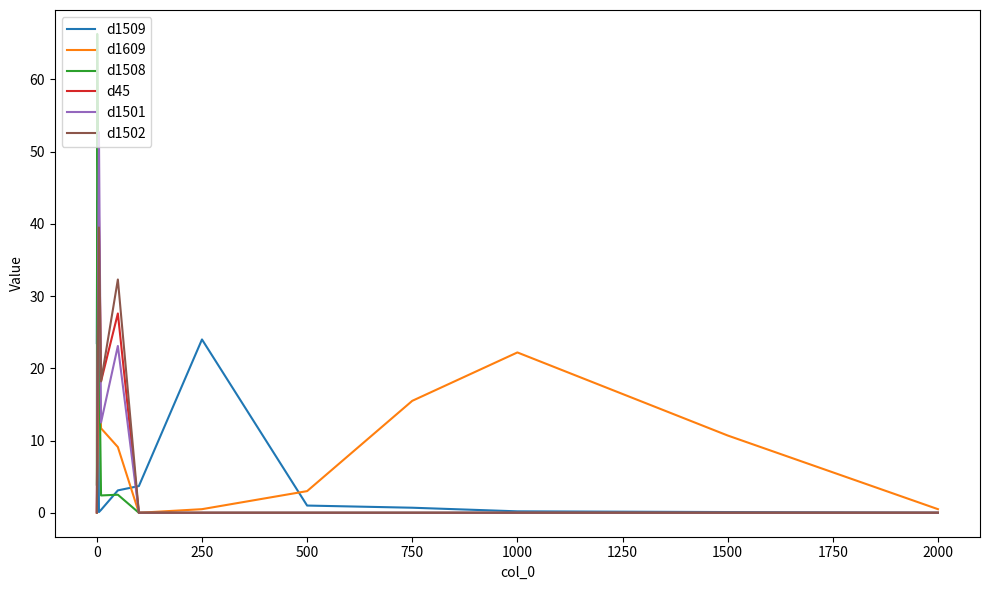

Is the value of d1609 at −250 greater than the value of d1509 at 2000?

Yes